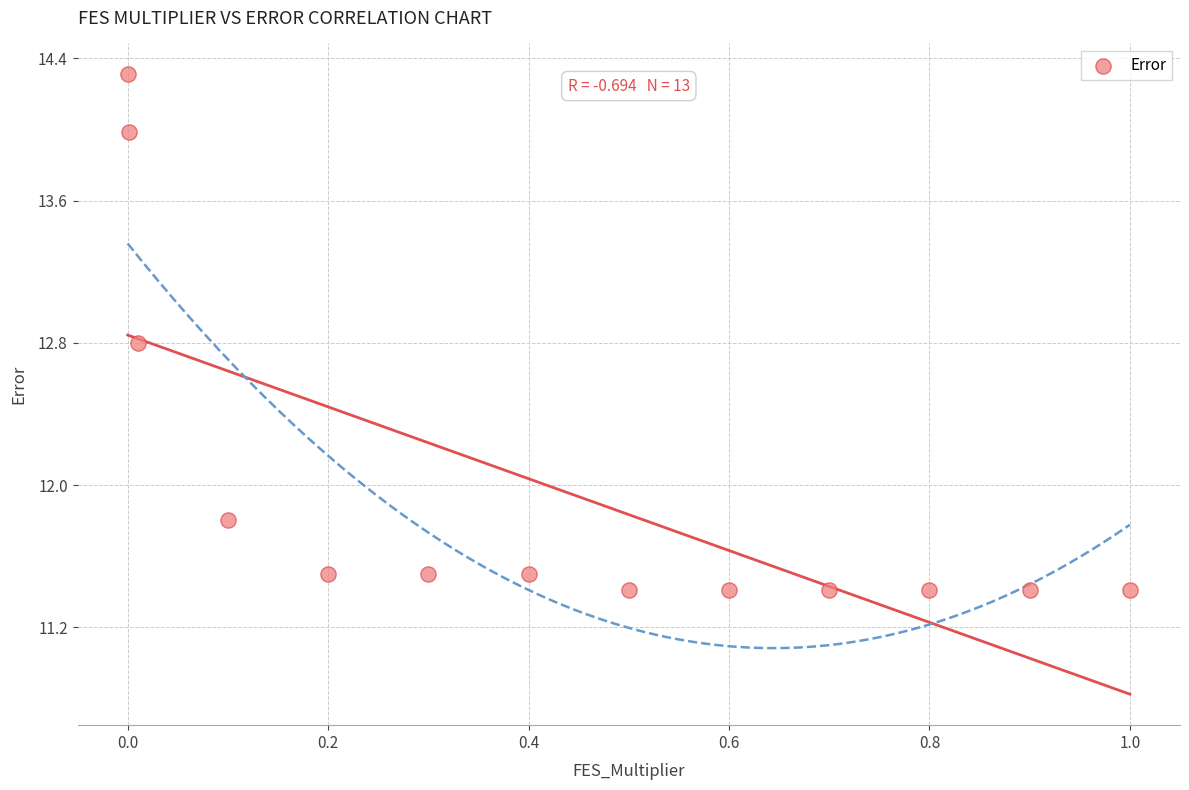

What Y value in the scatter plot is closest to 12?

11.8